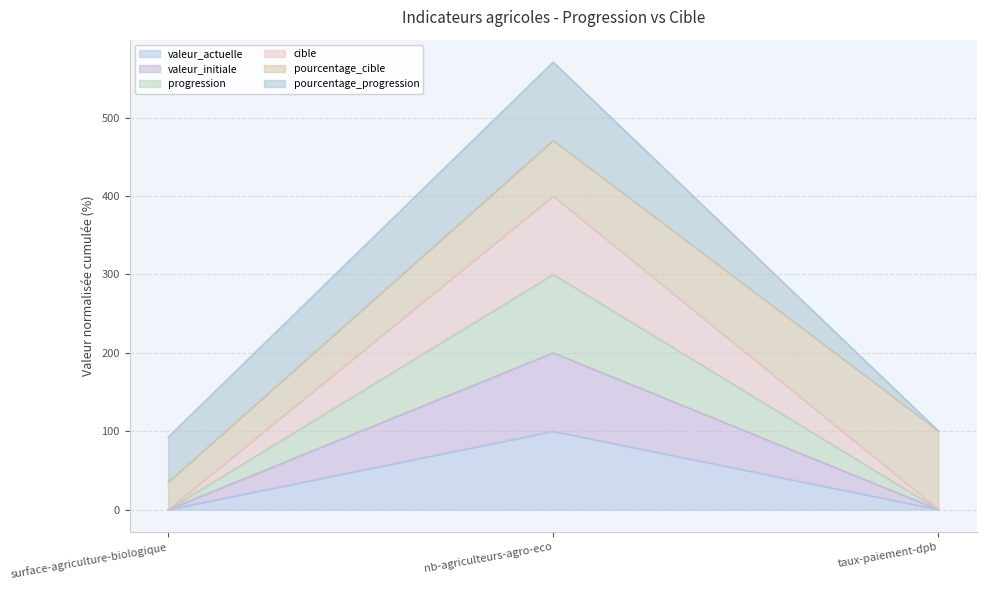

What is the average value of the progression series?

100.2